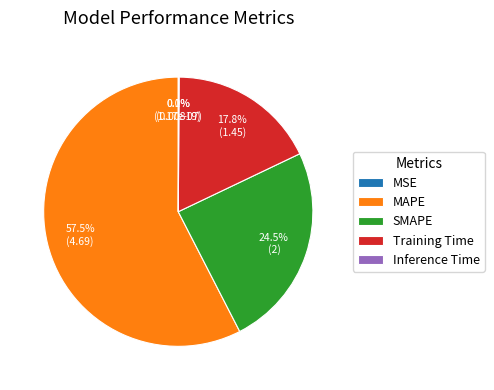

To the nearest percent, what is the difference between the Training Time and MSE slice percentages?

18%